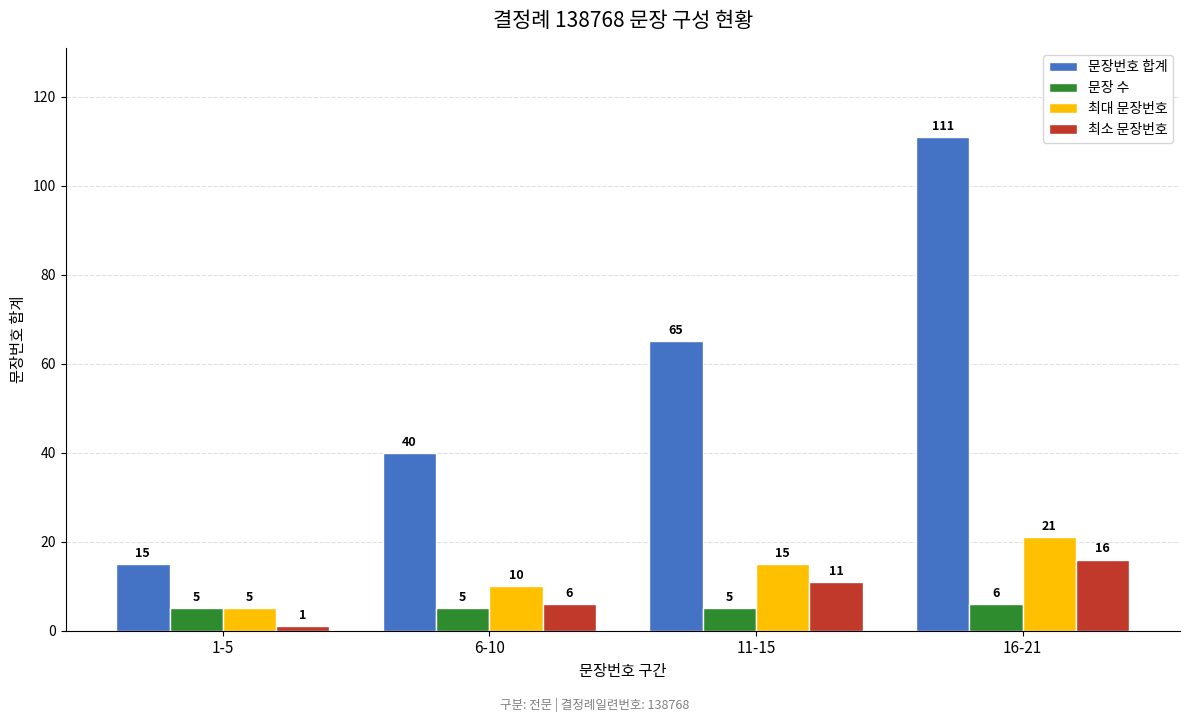

Which series has the largest total across all categories?

문장번호 합계